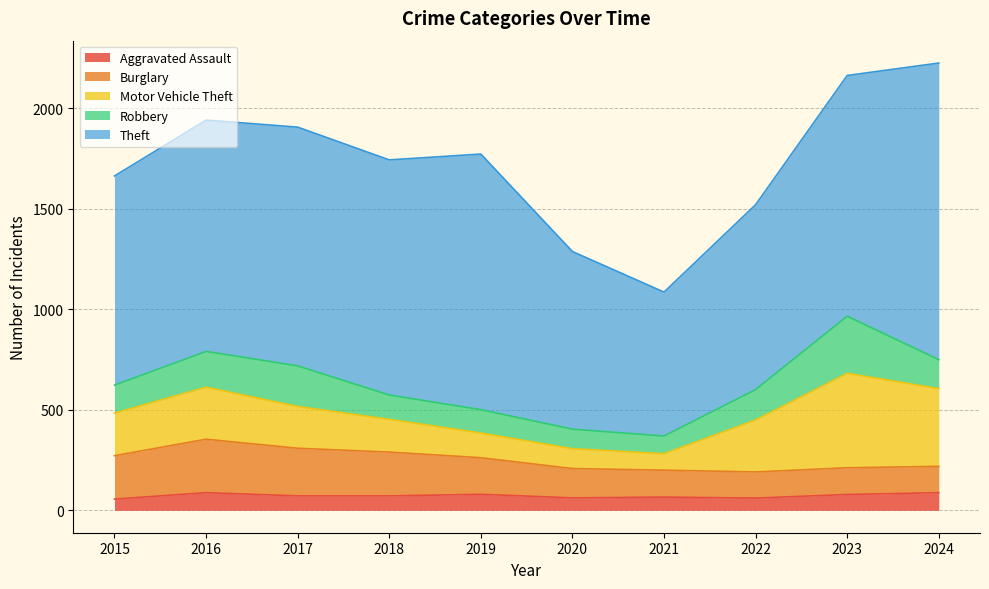

The Robbery series shows 142 at 2020. True or false?

False